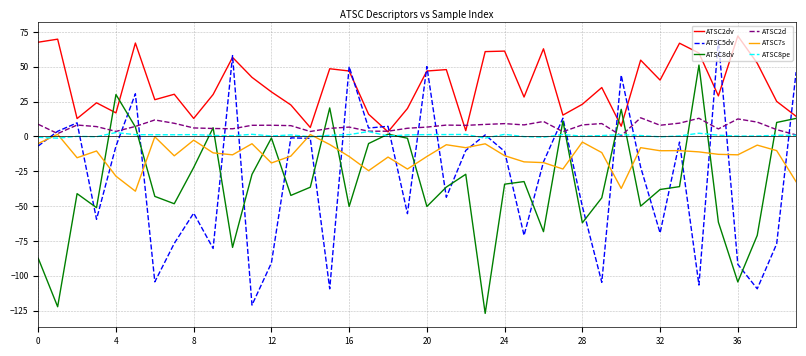

Which series has the largest range (max minus min)?

ATSC5dv